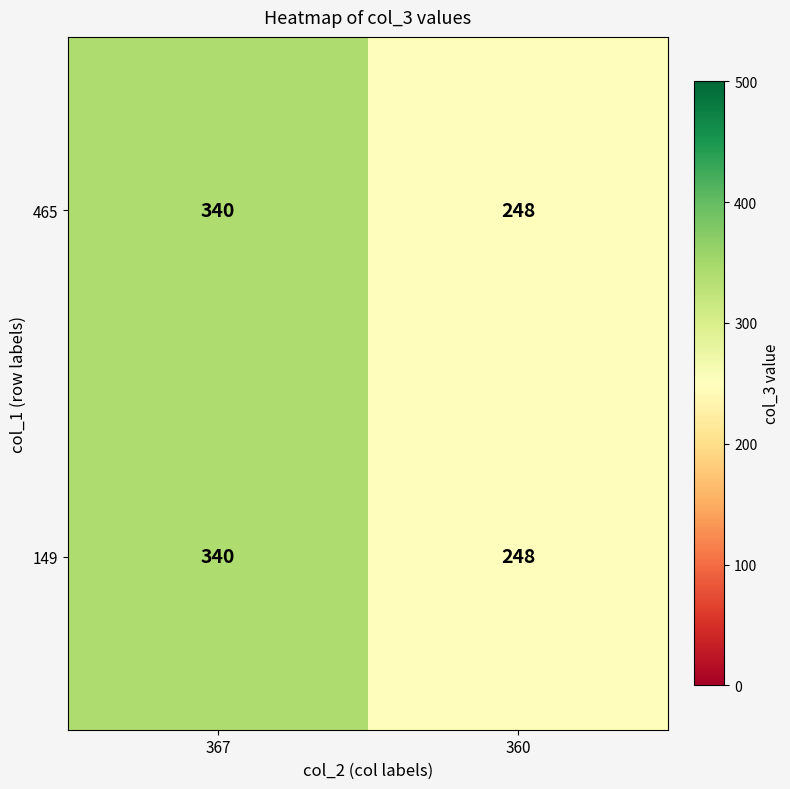

How many data points does each series have?

2